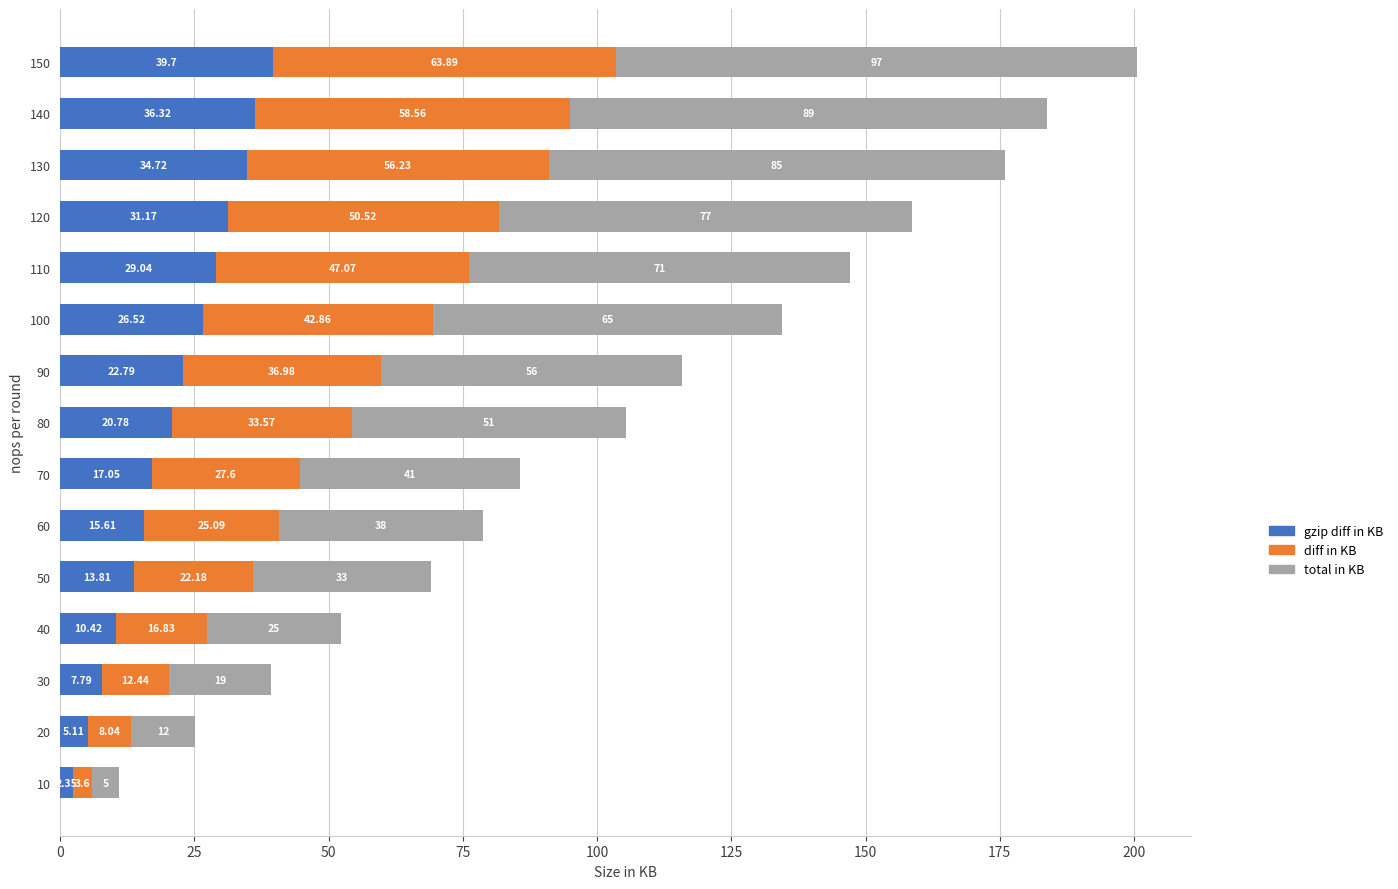

At which category is the sum across all series the highest?

150